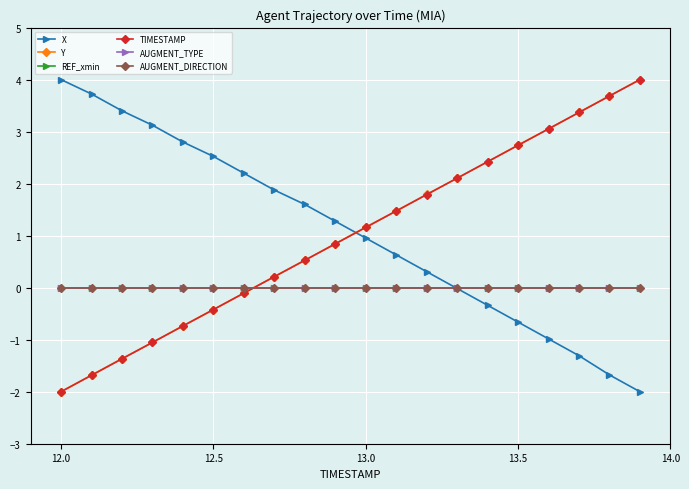

True or false: Y and AUGMENT_TYPE intersect in this chart.

True